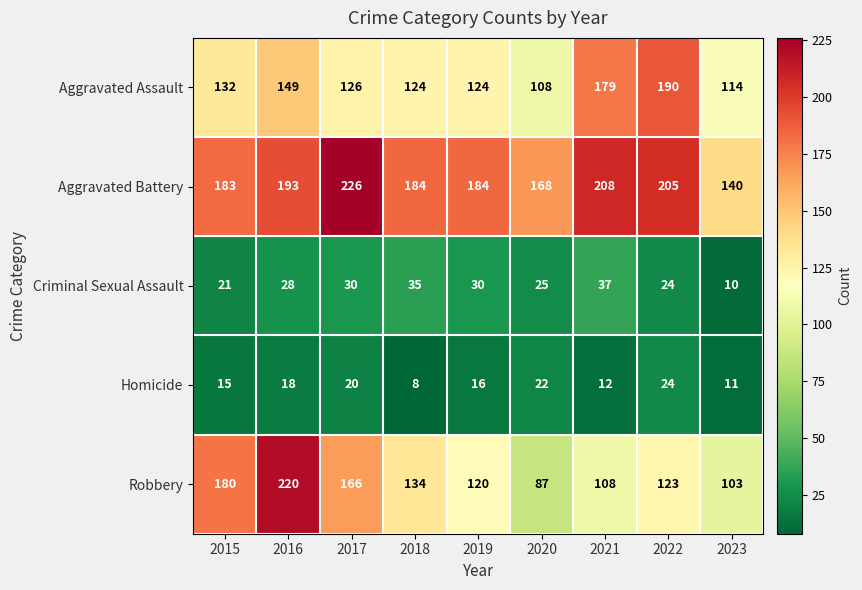

Count the number of categories in the chart.

9